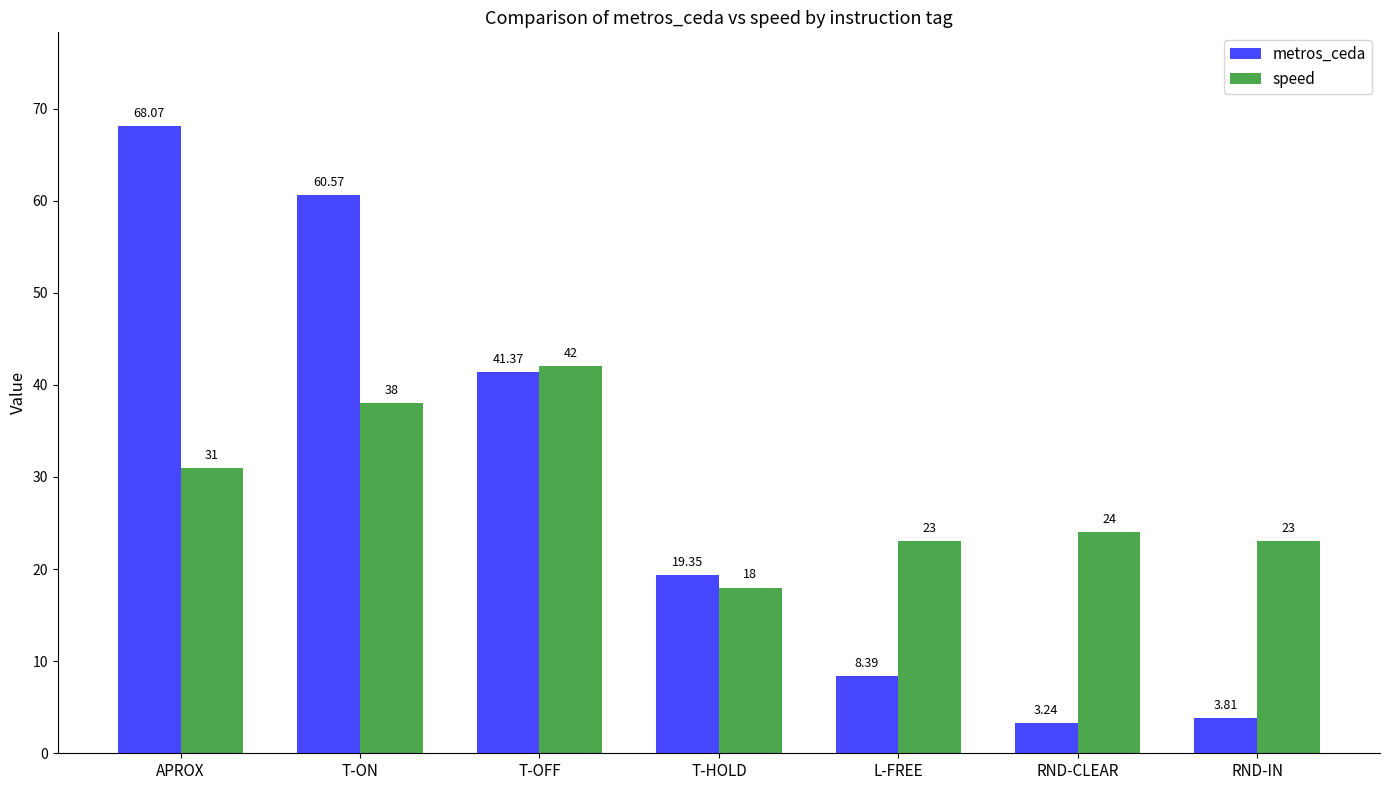

What position from the right is L-FREE?

3